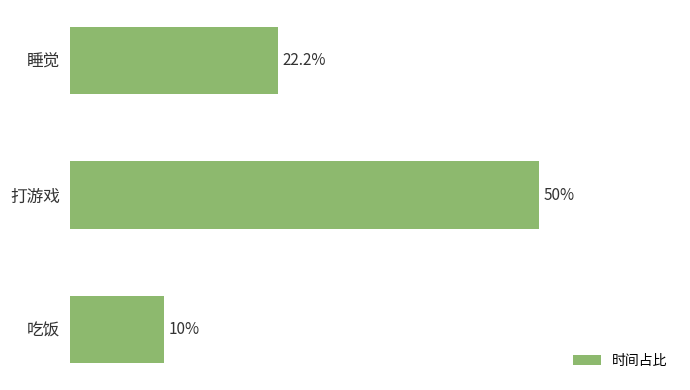

Where is the data nearest to the value 30?

睡觉